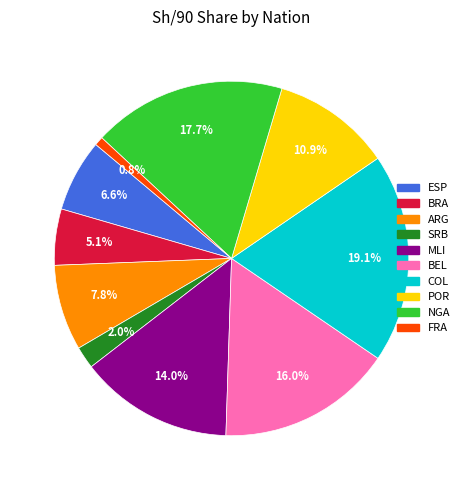

To the nearest percent, what is the average slice percentage?

10%